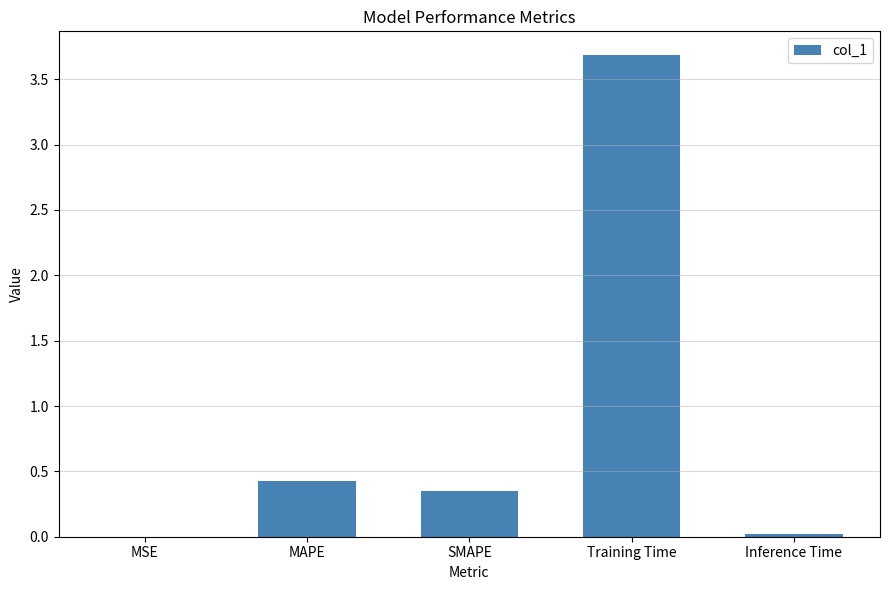

Where is the data nearest to the value 1?

MAPE